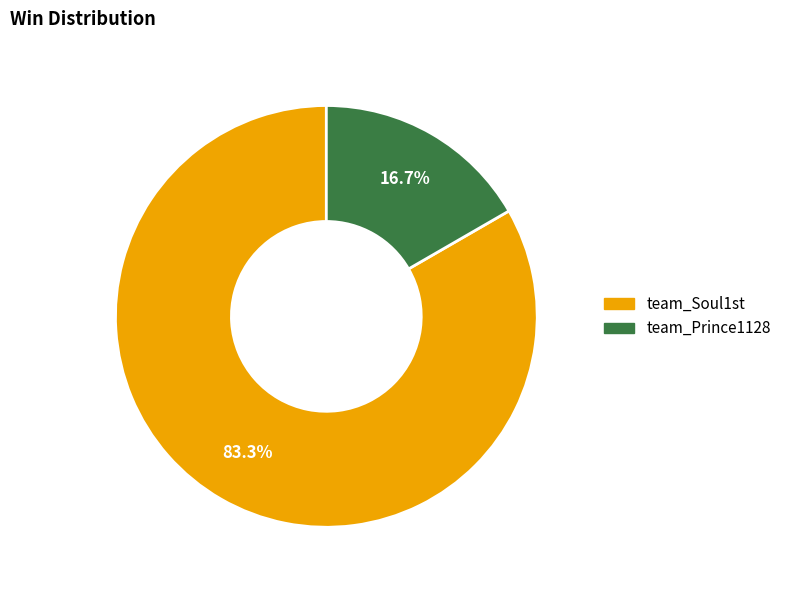

True or false: team_Soul1st accounts for 77% of the total.

False